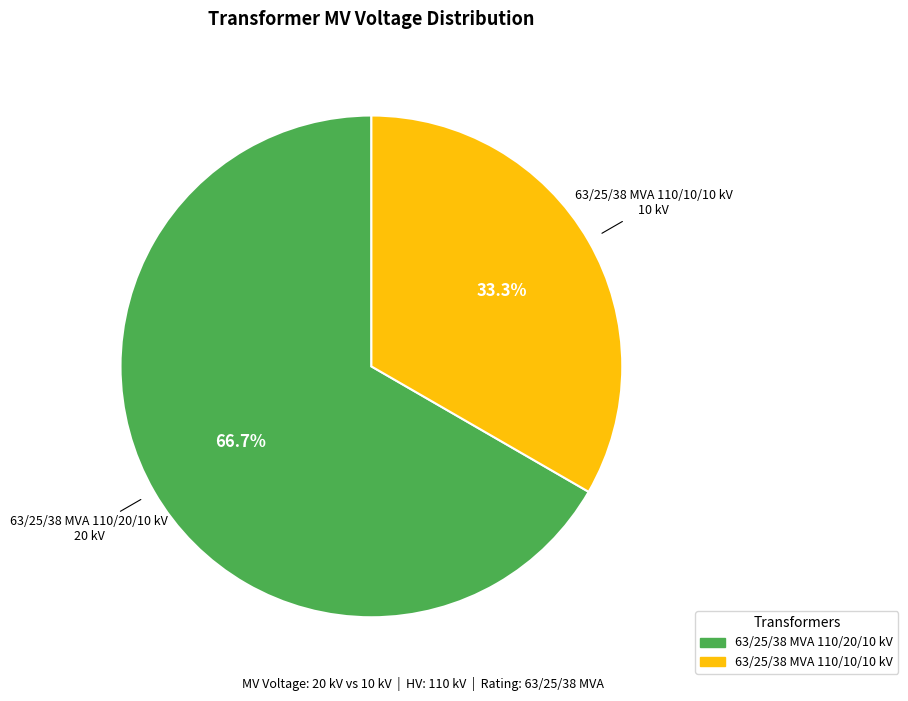

To the nearest percent, what is the difference between the largest and smallest slice percentages?

33%